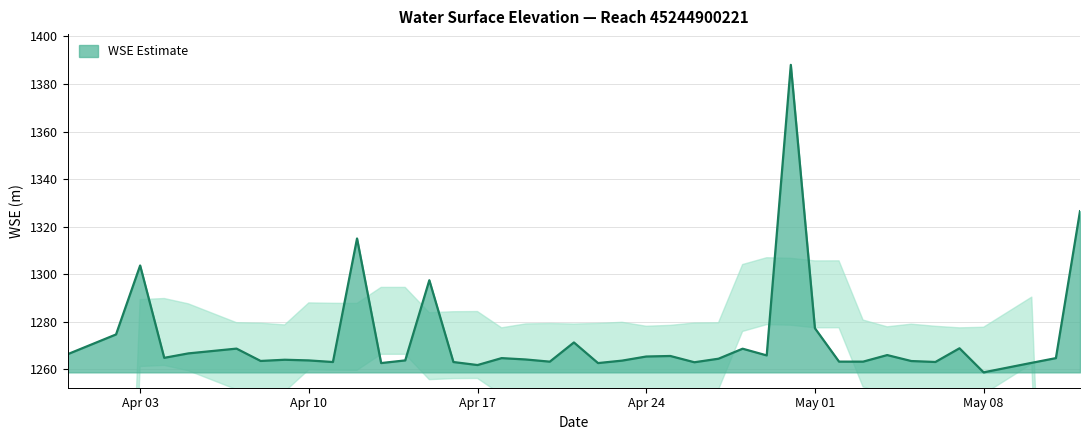

What is the minimum value shown in the chart?

1258.6